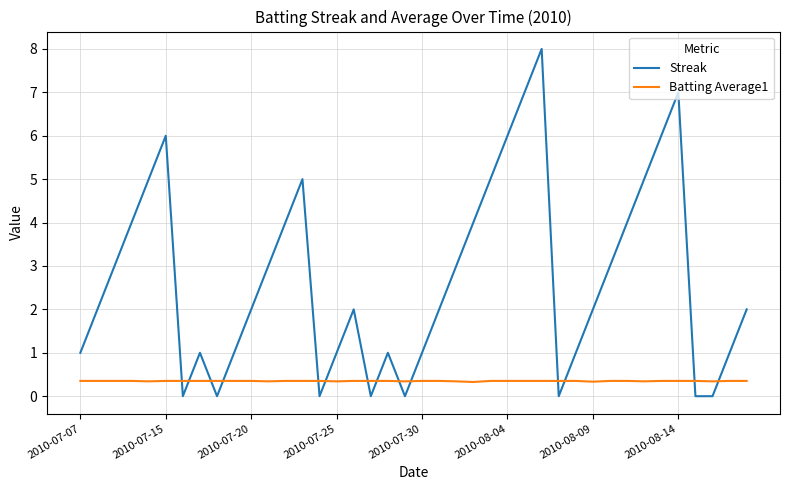

Which series has the largest total across all categories?

Streak